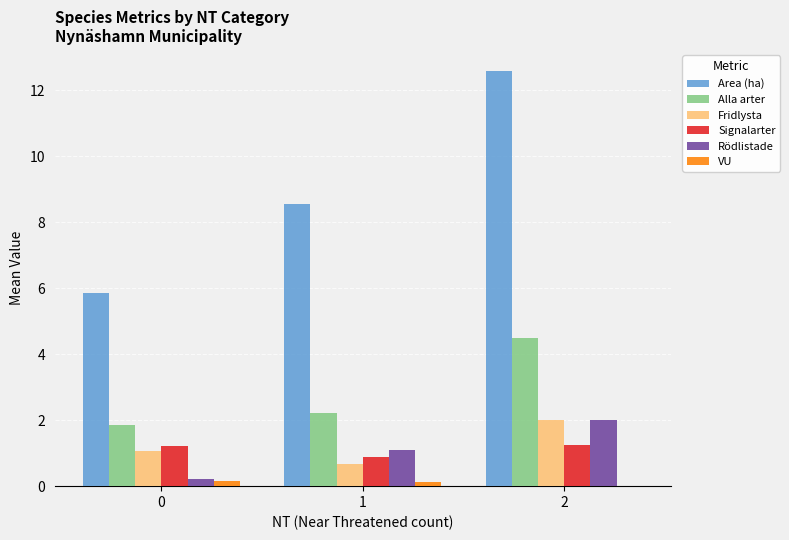

Which series has the largest range (max minus min)?

Area (ha)